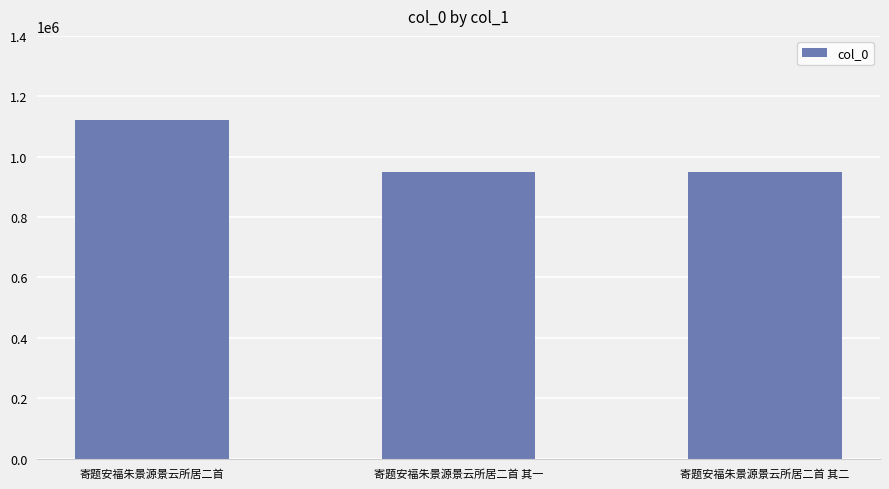

True or false: the data shows 1571226 at 寄题安福朱景源景云所居二首.

False